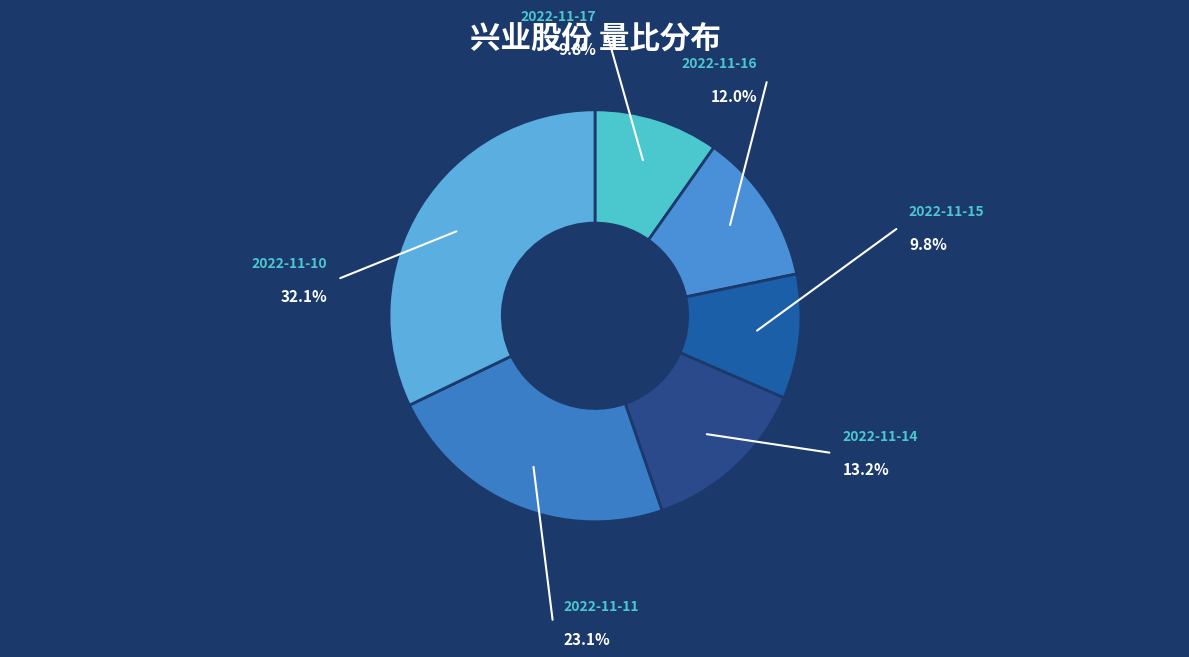

To the nearest percent, what is the difference between the largest and smallest slice percentages?

22%